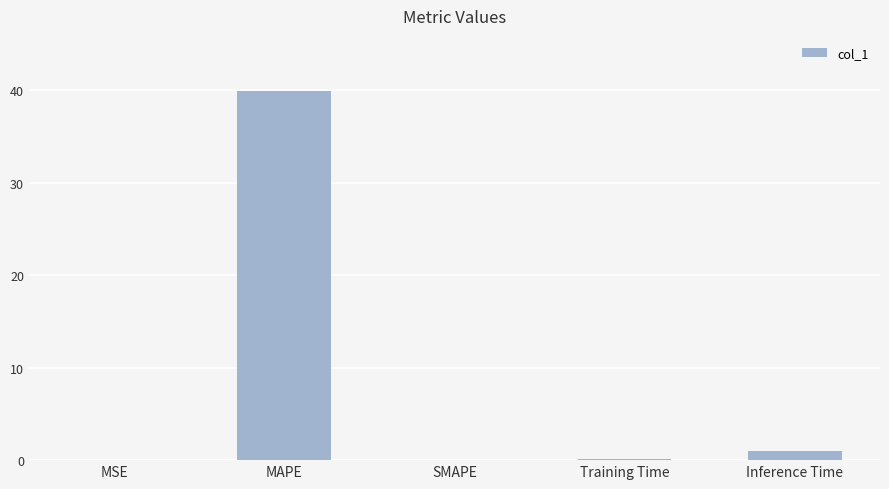

Does the chart contain stacked bars?

No